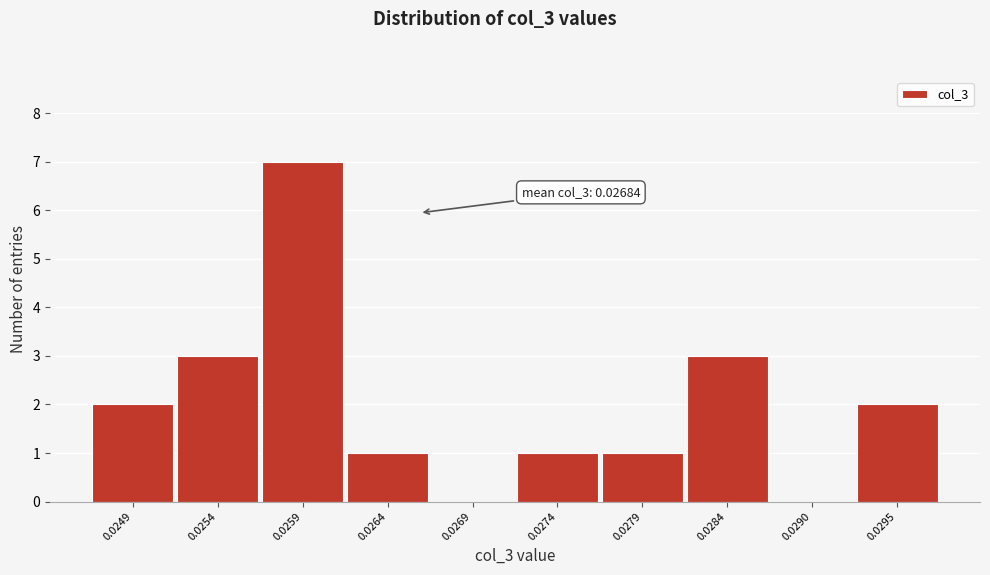

Reading left to right, transcribe all the data shown in this chart.

0.0249=2	0.0254=3	0.0259=7	0.0264=1	0.0269=0	0.0274=1	0.0279=1	0.0284=3	0.0290=0	0.0295=2